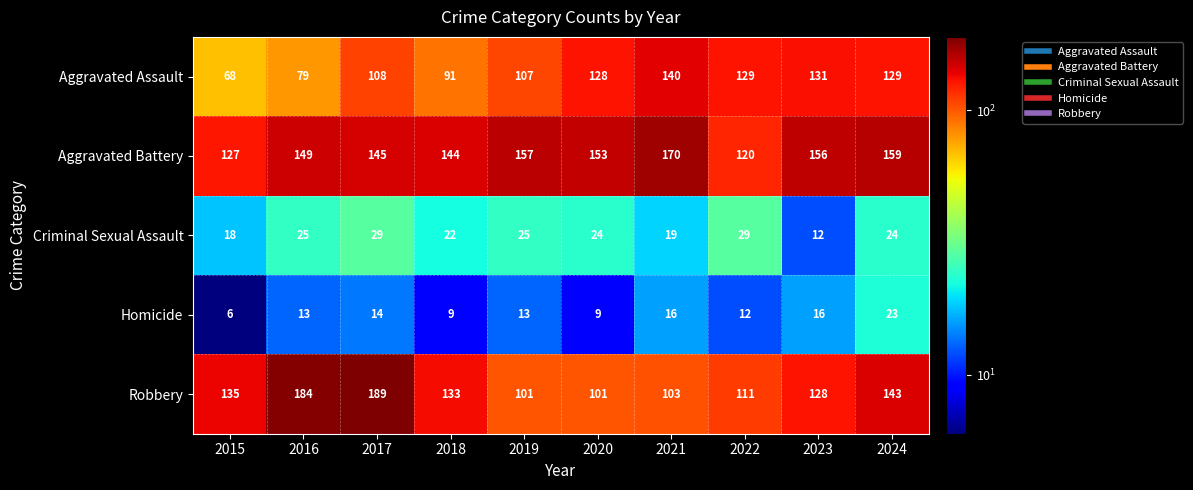

Rank the series at 2022 from lowest to highest value.

Homicide, Criminal Sexual Assault, Robbery, Aggravated Battery, Aggravated Assault